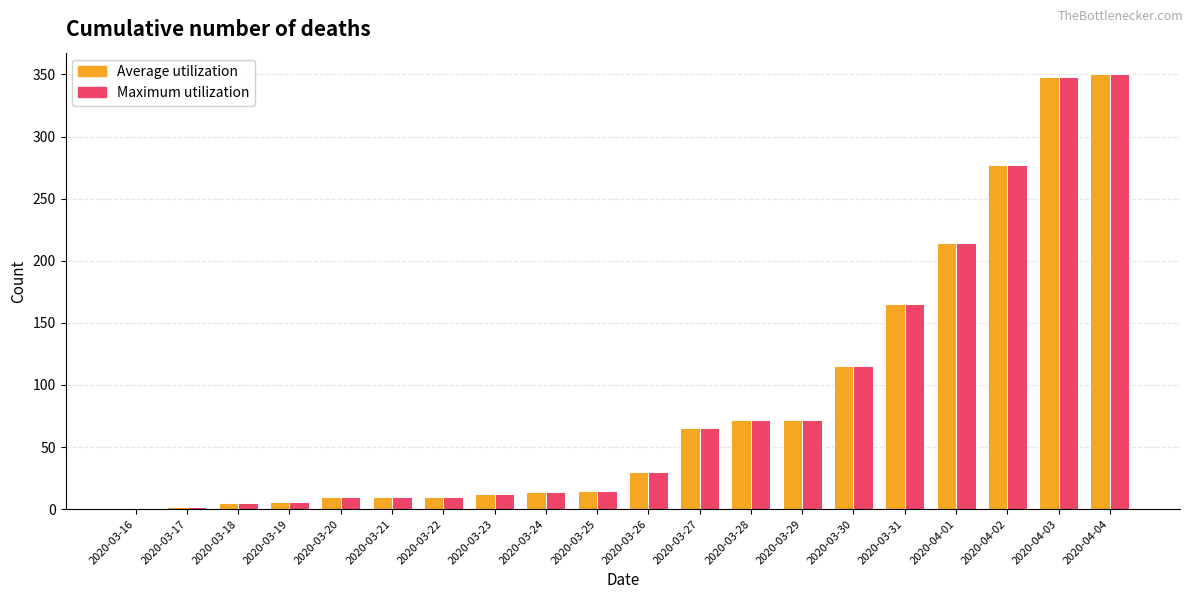

What is the sum of the Maximum utilization values at 2020-03-30 and 2020-03-18?

120